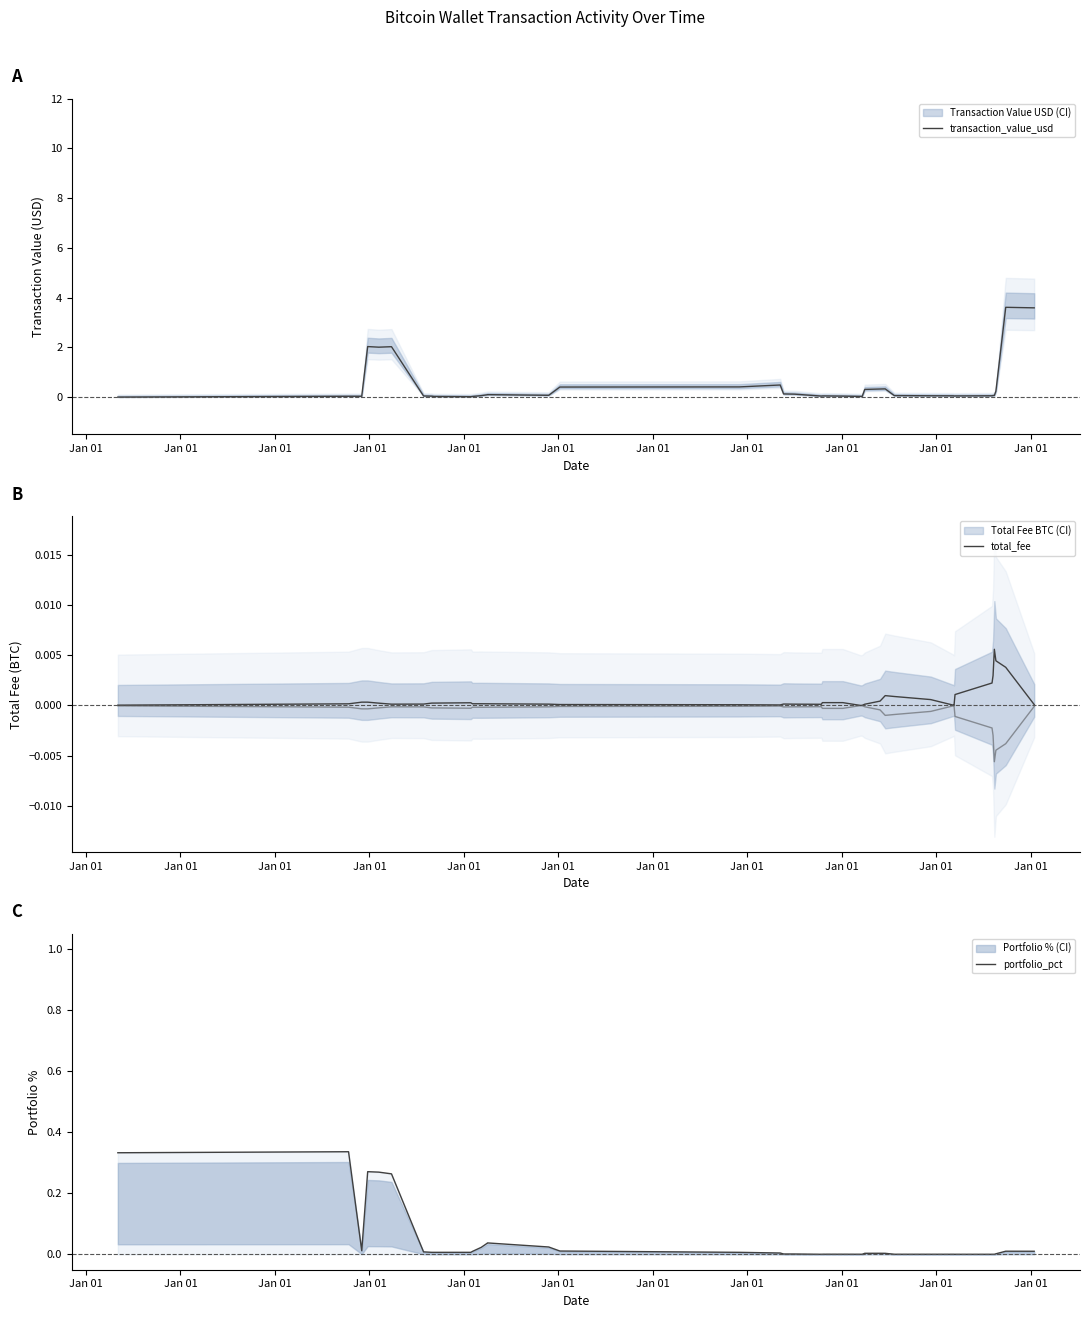

How many categories are shown in the chart?

40